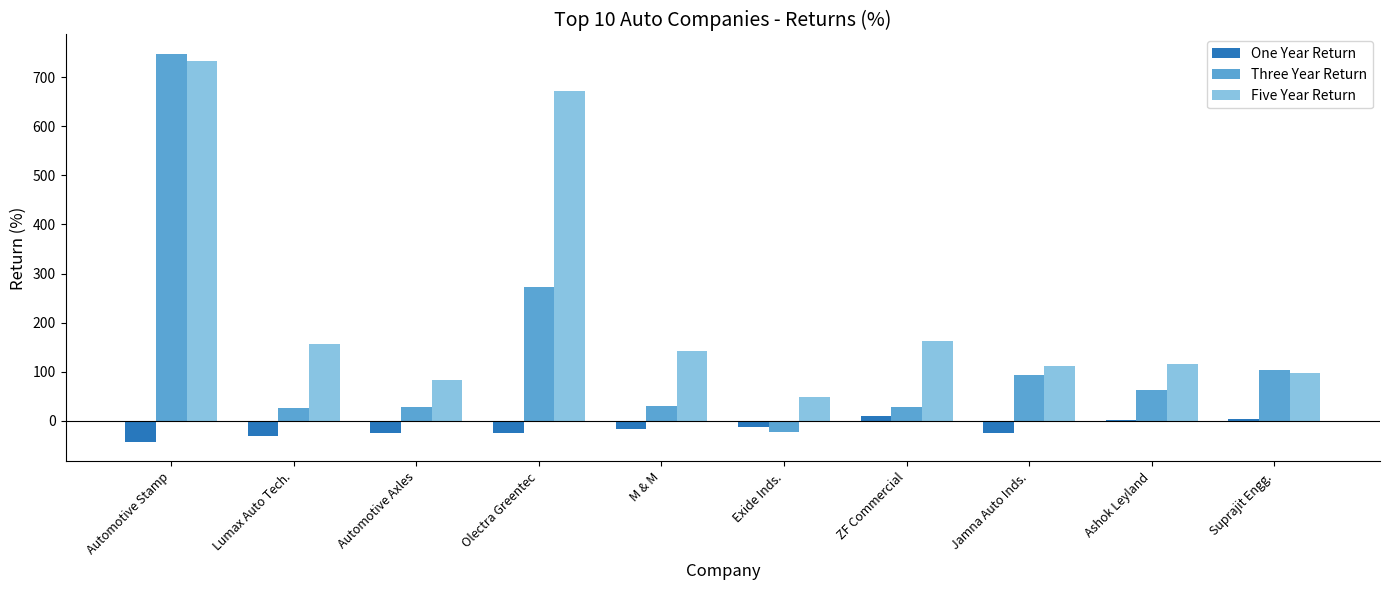

At which category is the sum across all series the highest?

Automotive Stamp